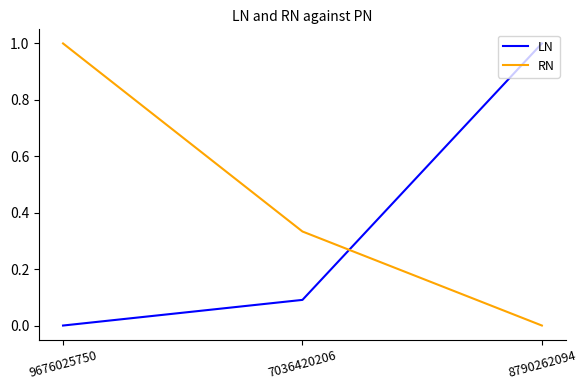

What is the difference between the highest and lowest values at 9676025750?

1.0